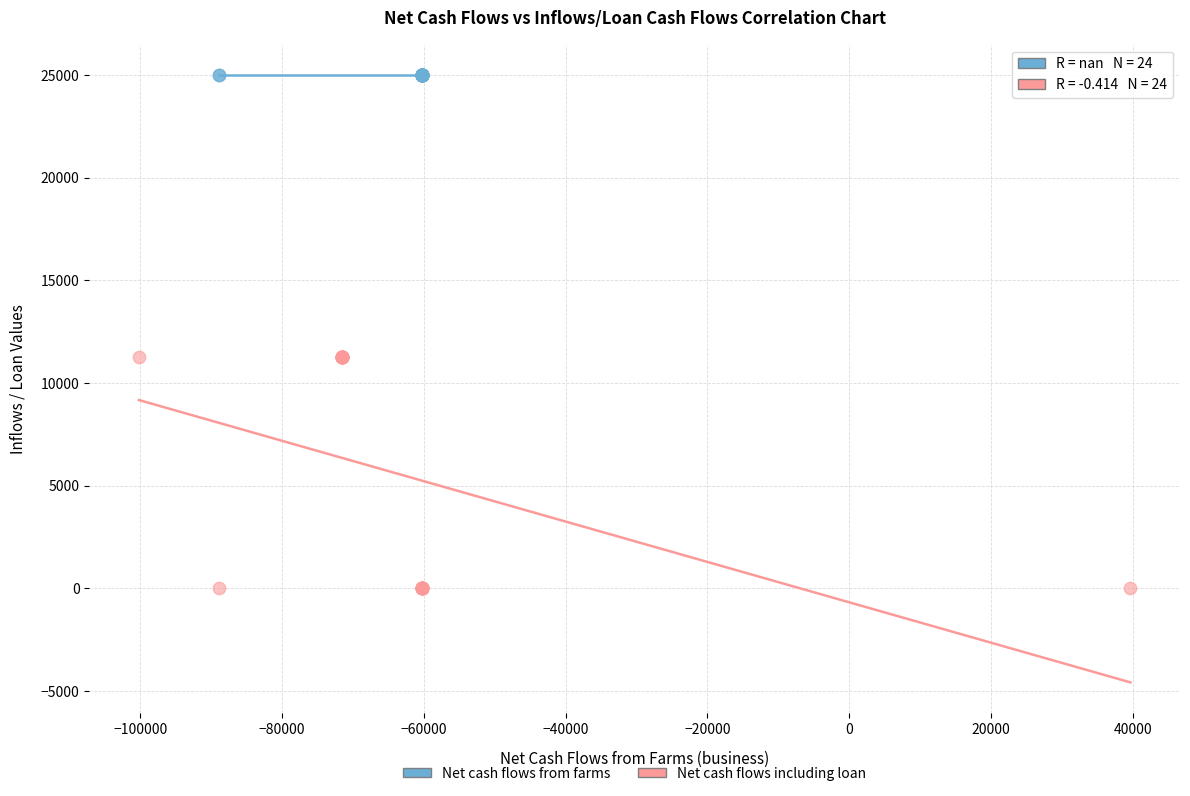

Which series reaches the minimum Y coordinate?

Net cash flows including loan